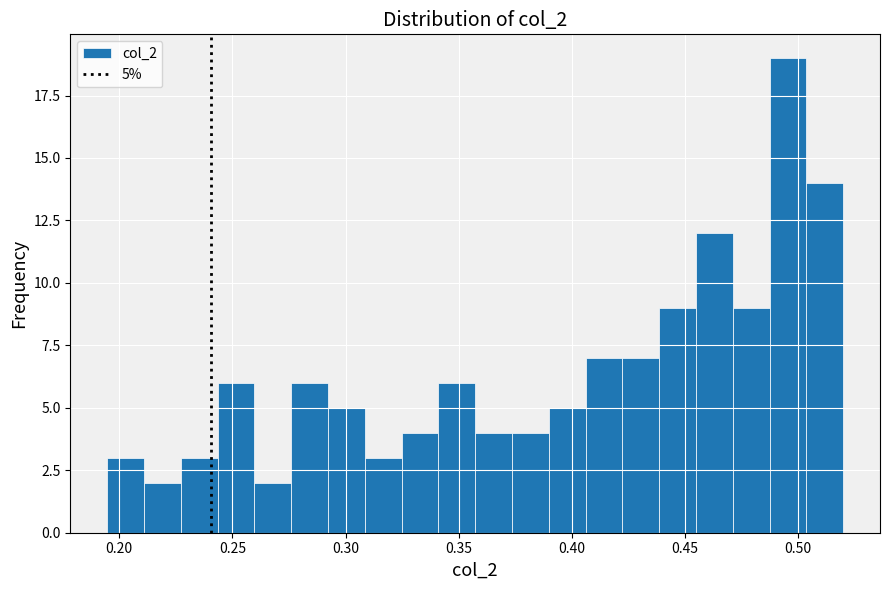

Read against the x-axis, roughly where is the centre of the tallest bar?

0.495